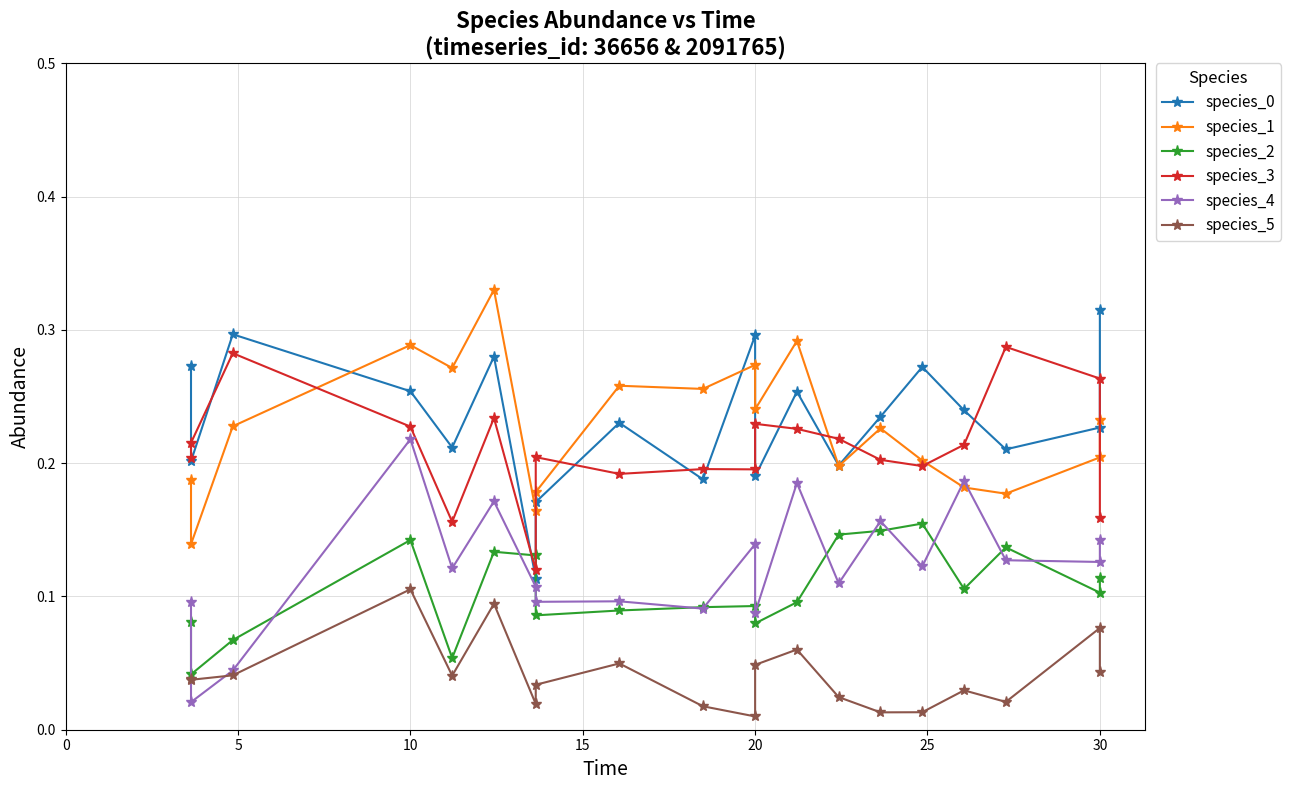

True or false: species_5 has a value of 0.0 at 5.

True